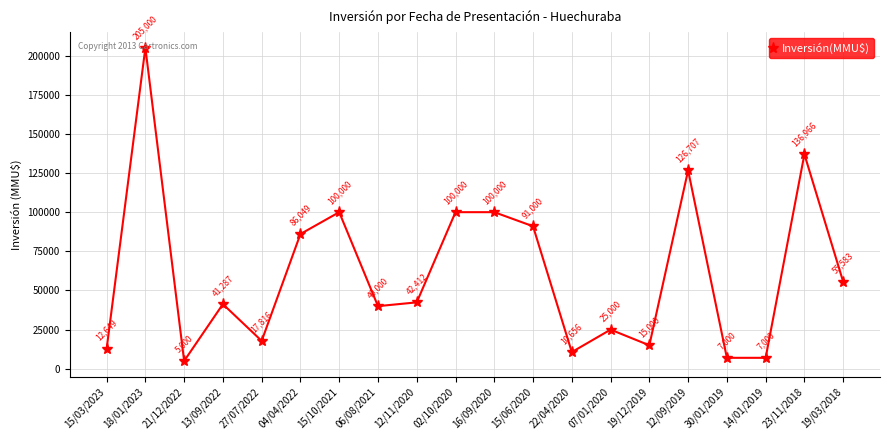

At which category does the chart reach its peak across all series?

18/01/2023